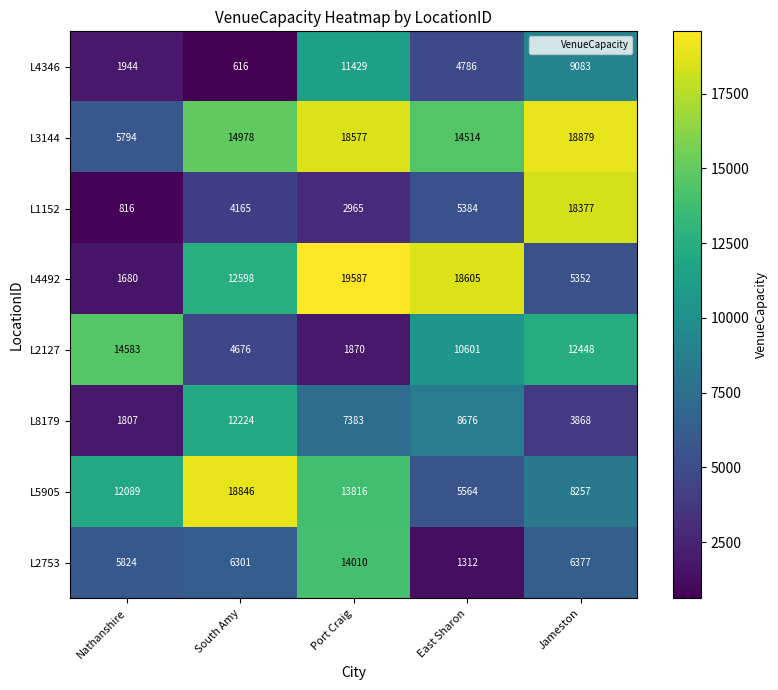

At which category is the sum across all series the highest?

Port Craig